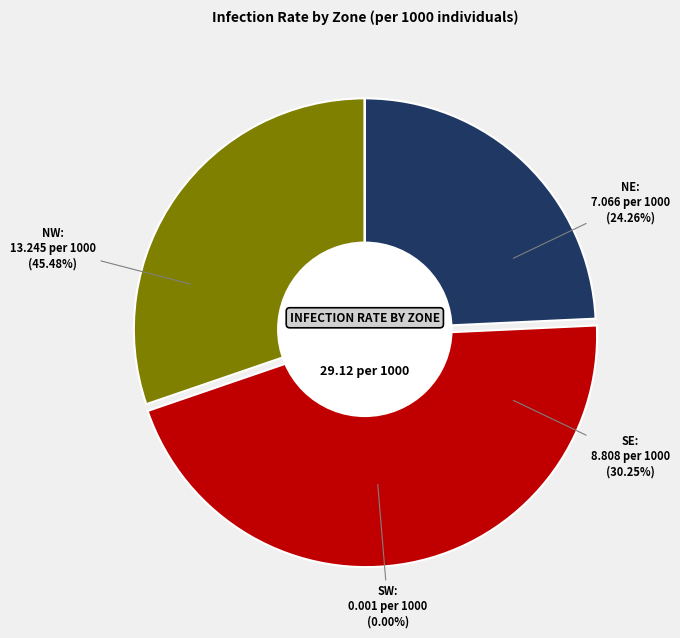

Which category has the smallest portion of the pie?

SW